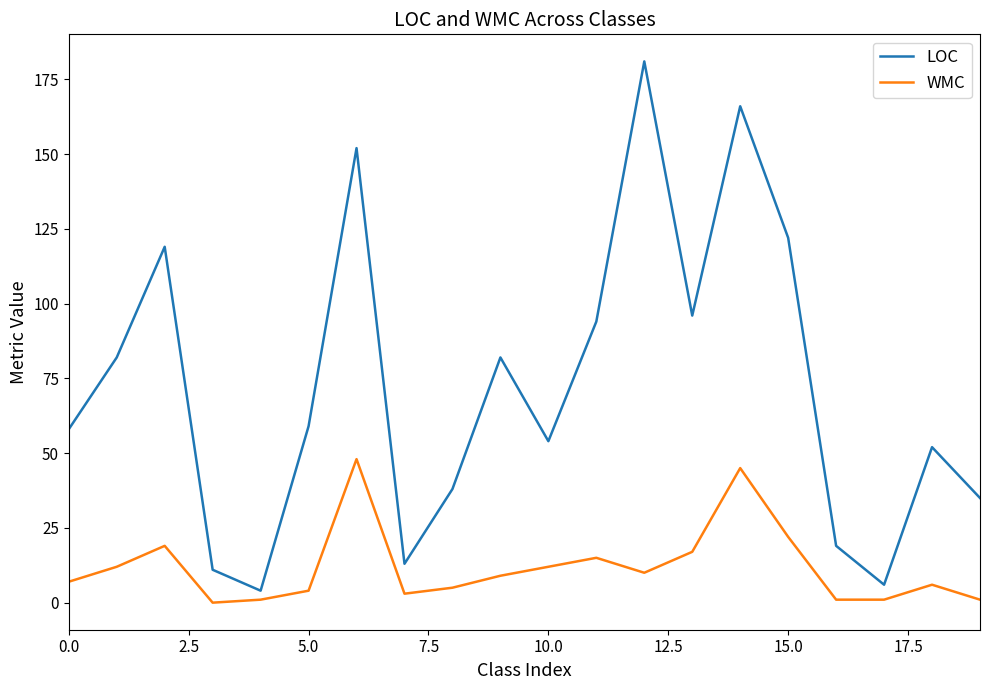

List the series in order of their peak value, lowest first.

WMC, LOC